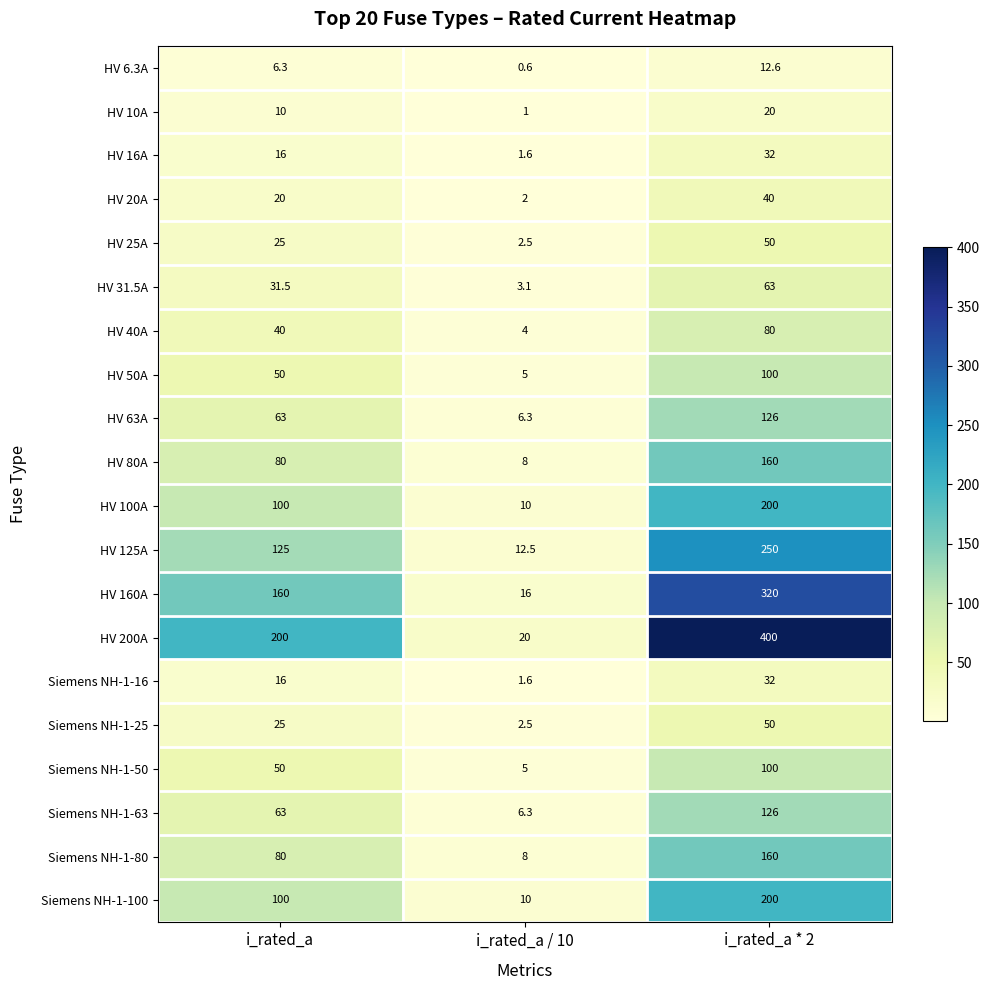

At how many categories does at least one series exceed 21?

2